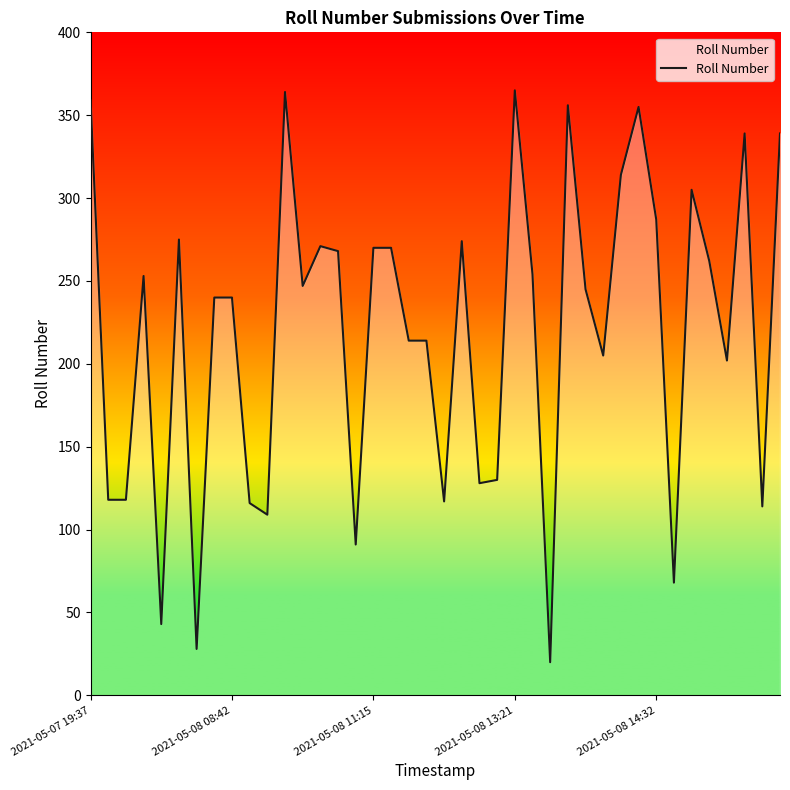

What is the smallest value displayed?

20